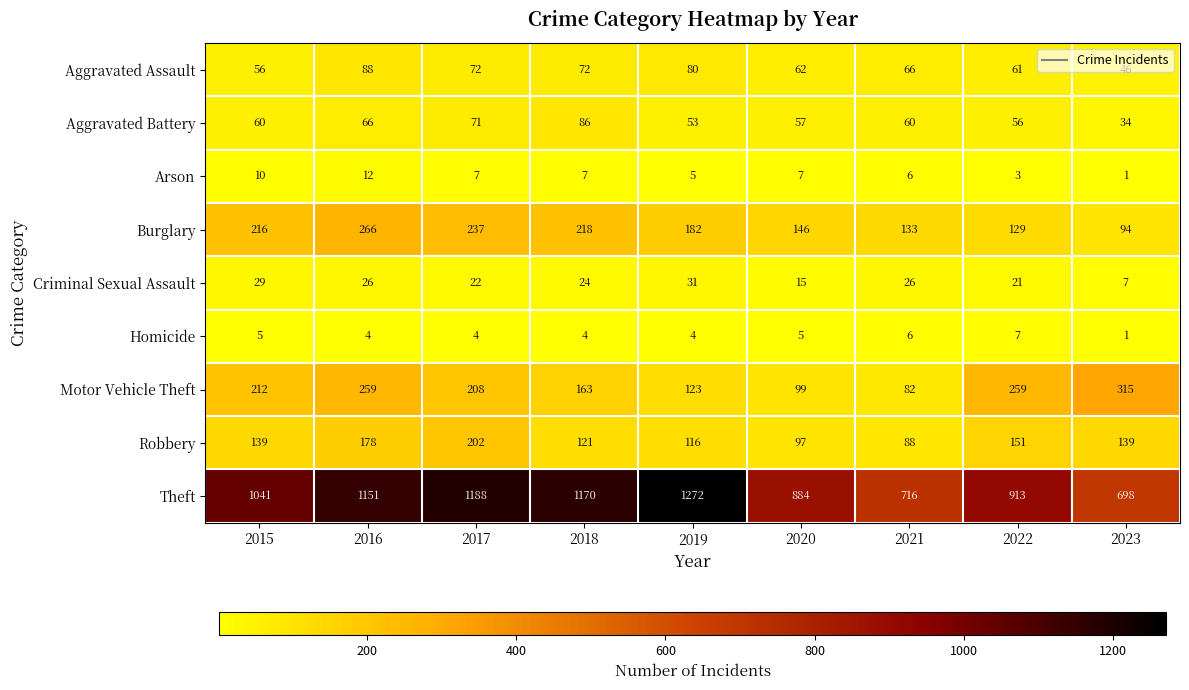

Where does the Motor Vehicle Theft series first go above 208?

2015